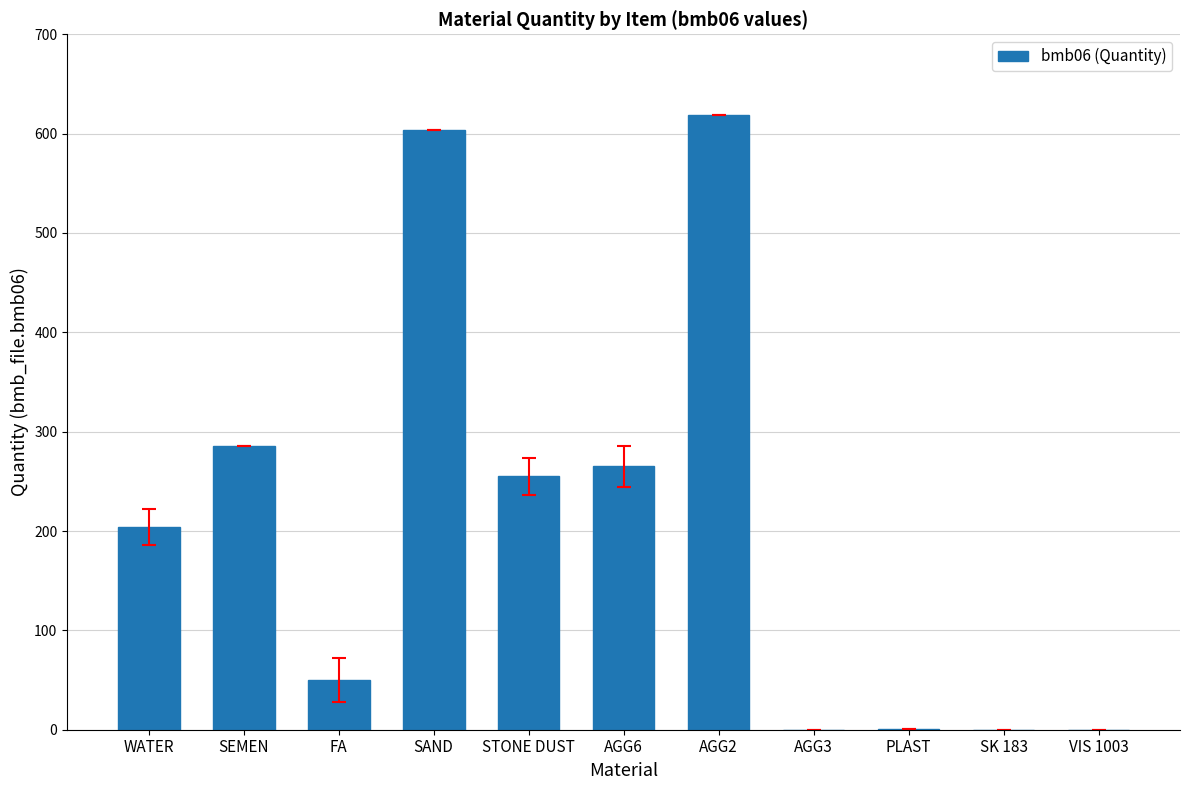

Does the chart contain stacked bars?

No